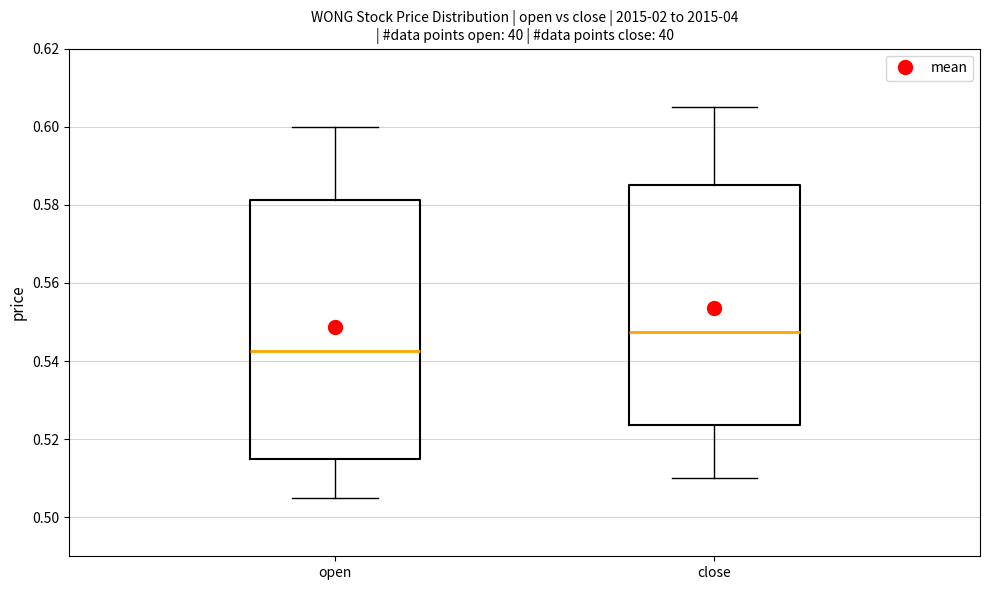

Which box has the highest median line?

close